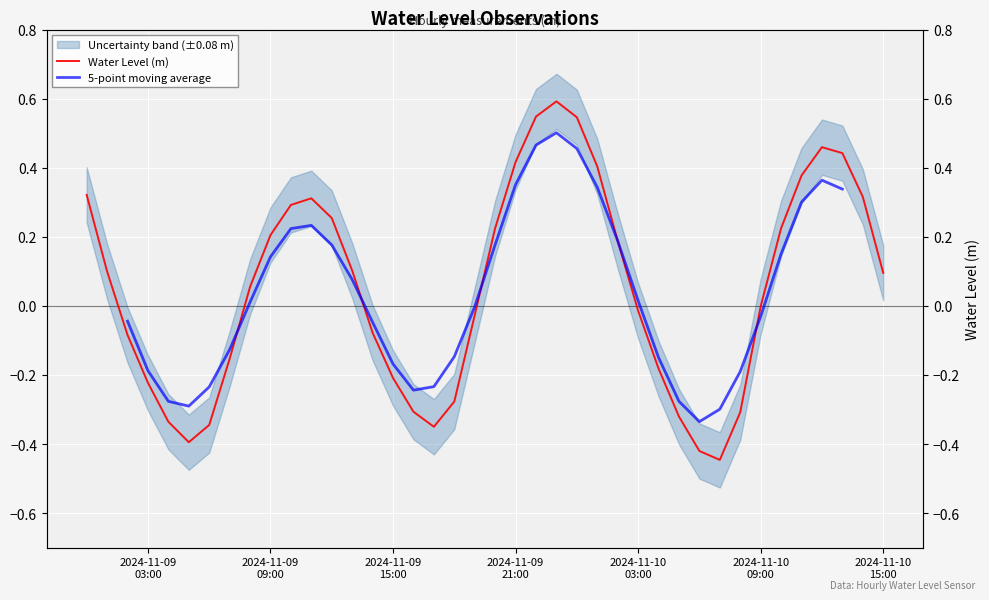

How many values are below zero?

19